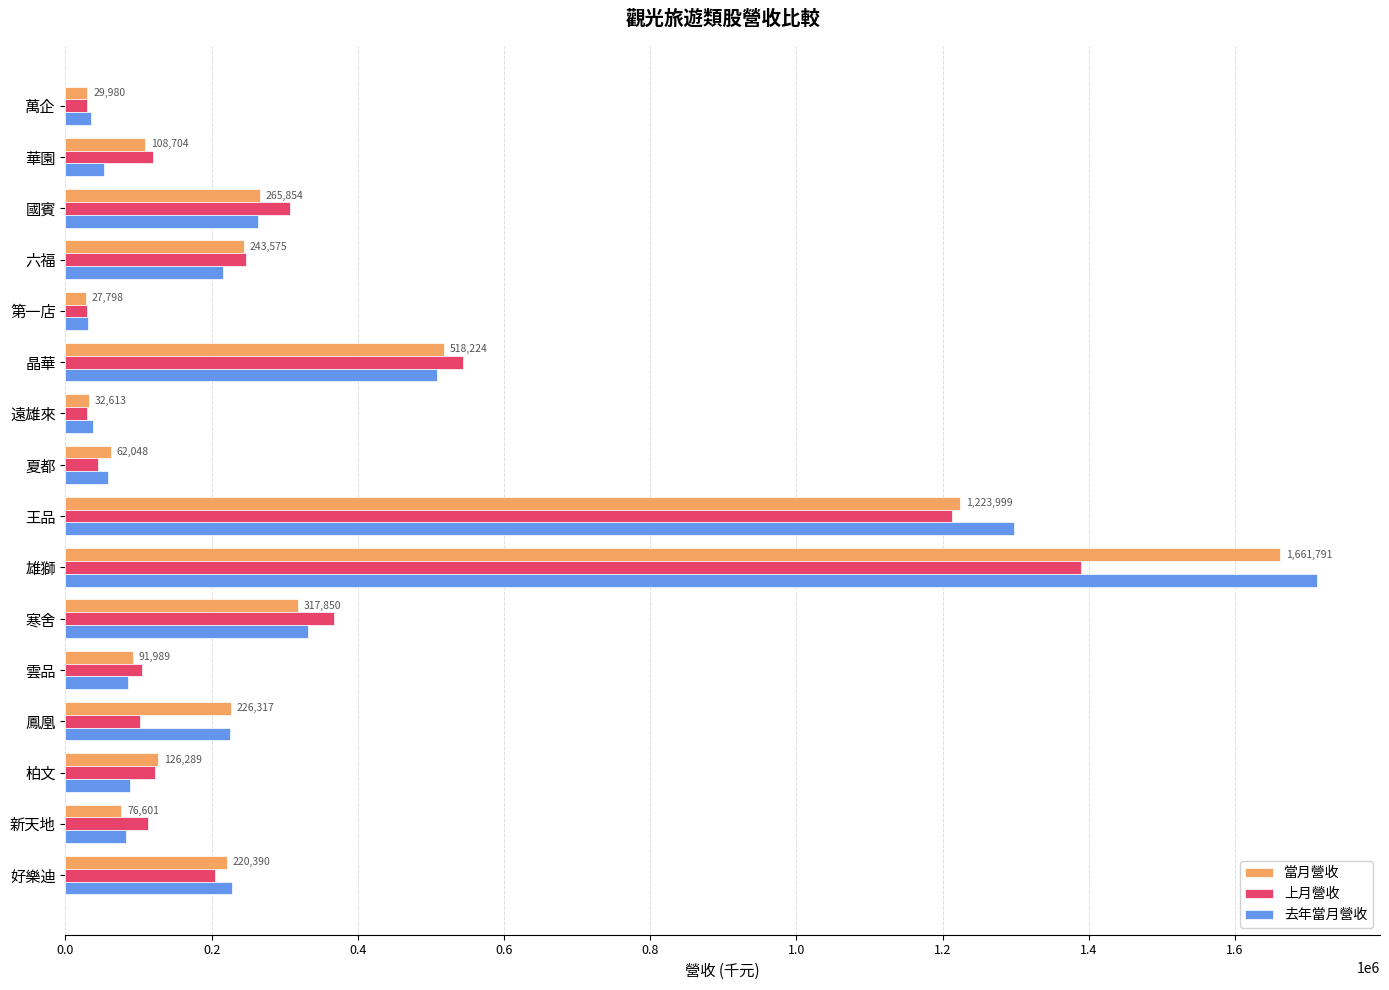

How many values in the 去年當月營收 series are below 215546?

8